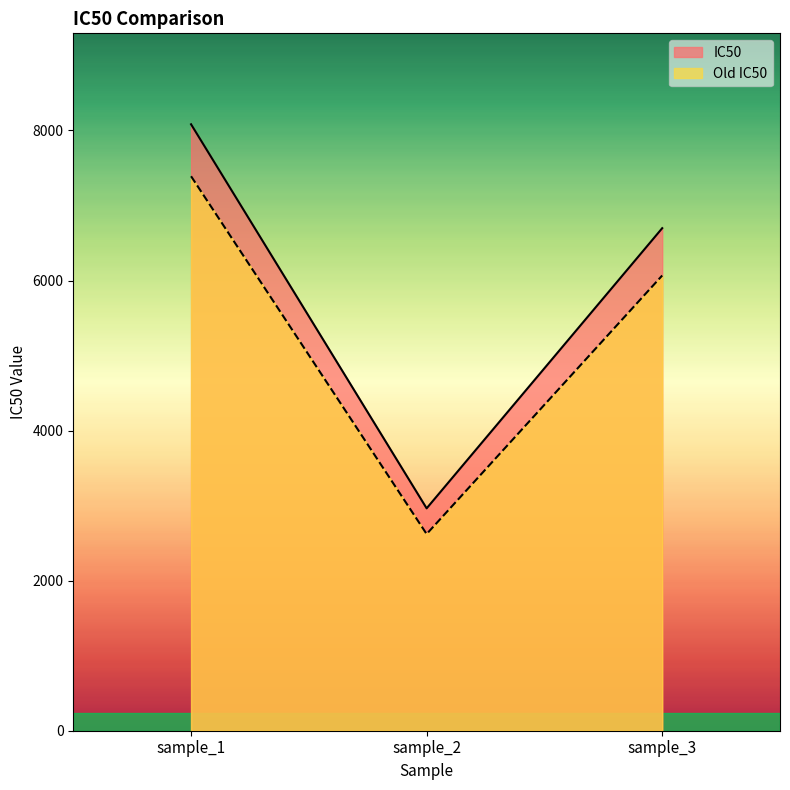

Reading left to right, extract all data points from this chart.

IC50: sample_1=8081.7	sample_2=2963.7	sample_3=6697.3
Old IC50: sample_1=7389.6	sample_2=2621.4	sample_3=6066.7